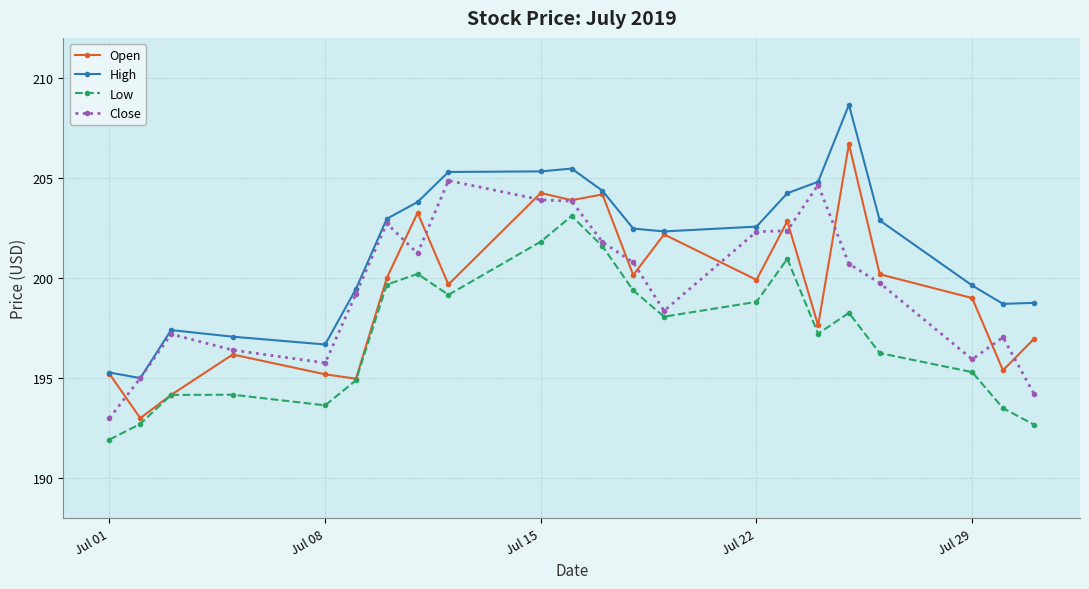

What is the minimum value for High?

195.0